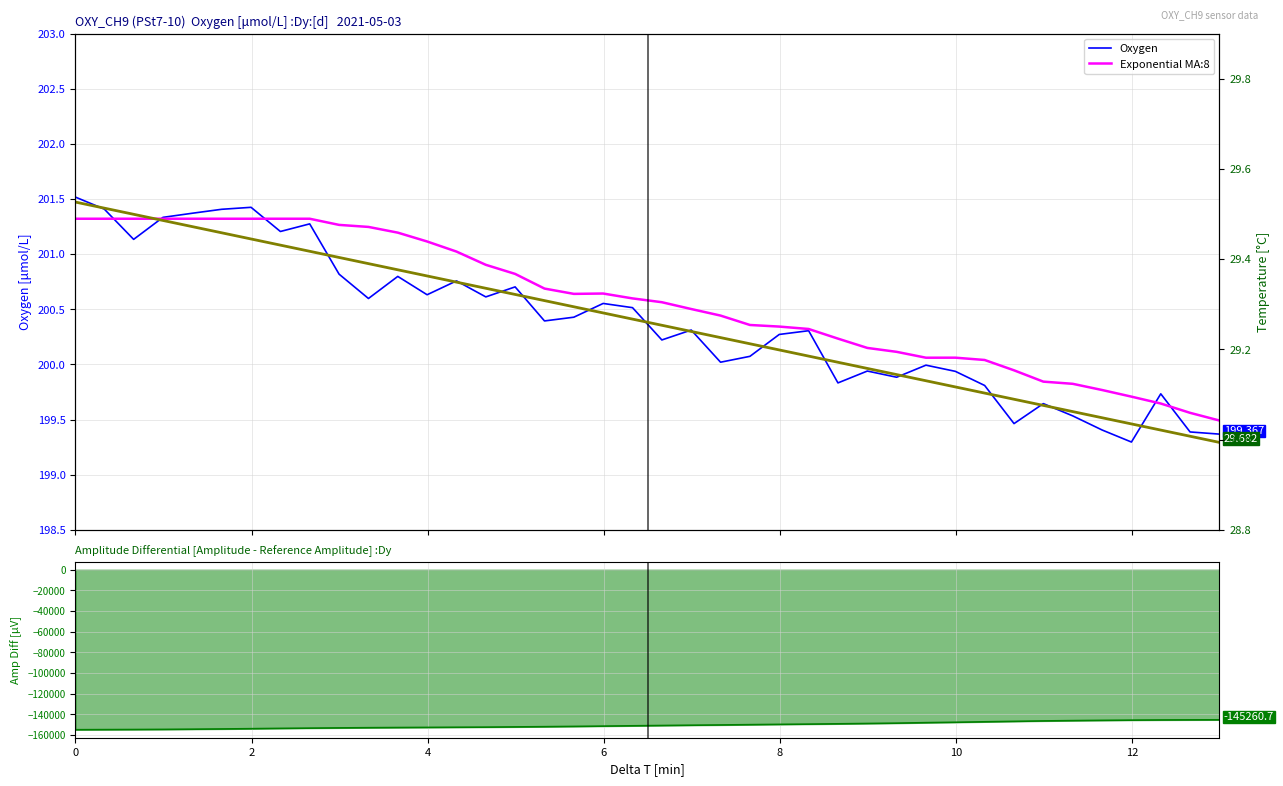

What is the value of the Amplitude Differential point at the 9th from the left?

-154341.3